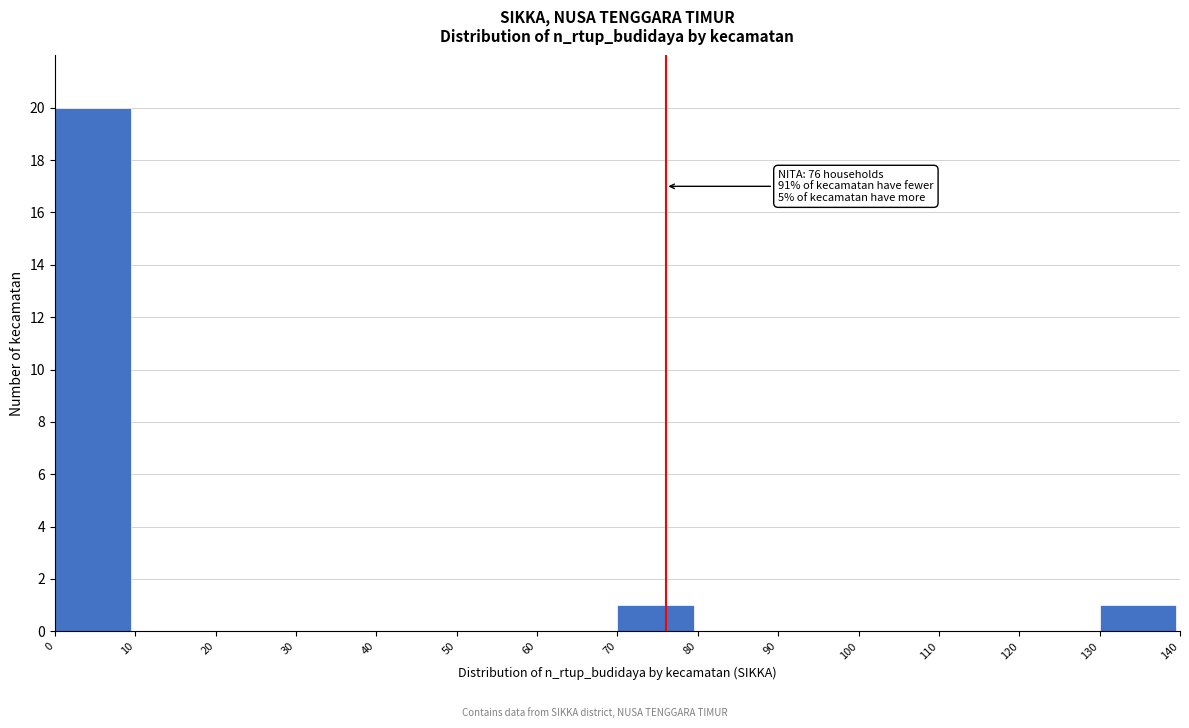

Reading left to right, transcribe all the data shown in this chart.

0=20	10=0	20=0	30=0	40=0	50=0	60=0	70=1	80=0	90=0	100=0	110=0	120=0	130=1